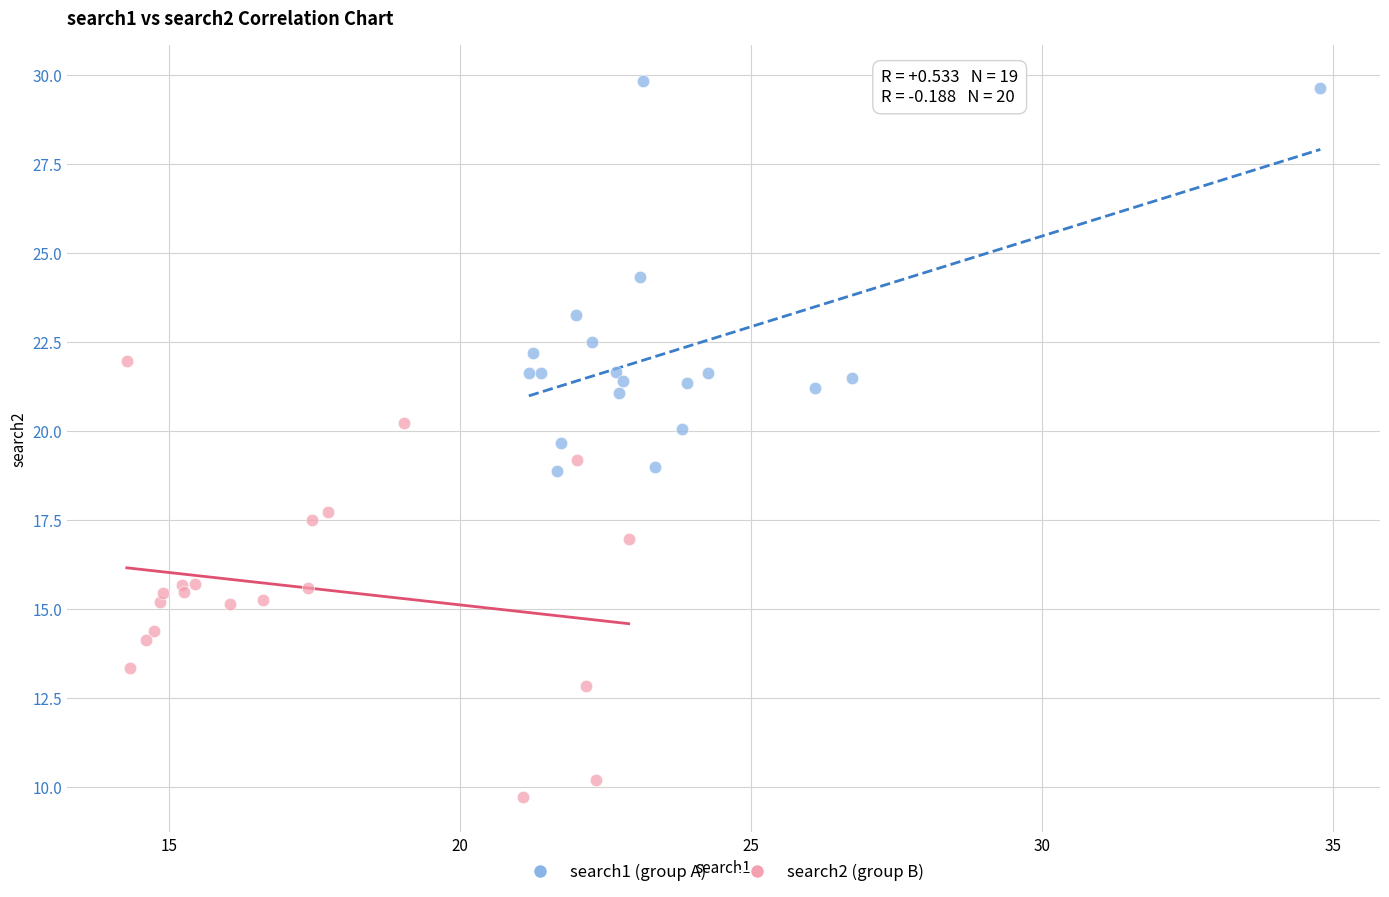

Which series reaches the maximum Y coordinate?

search1 (group A)